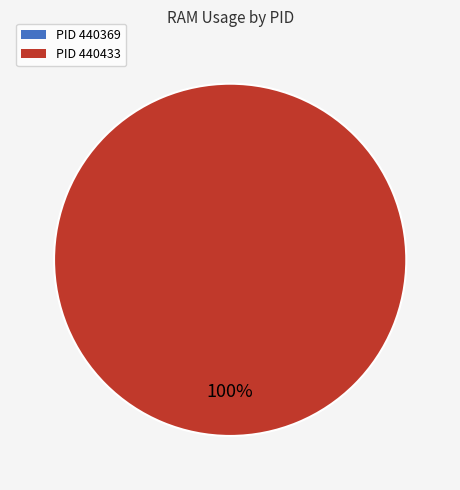

To the nearest percent, what is the difference between the largest and smallest slice percentages?

100%